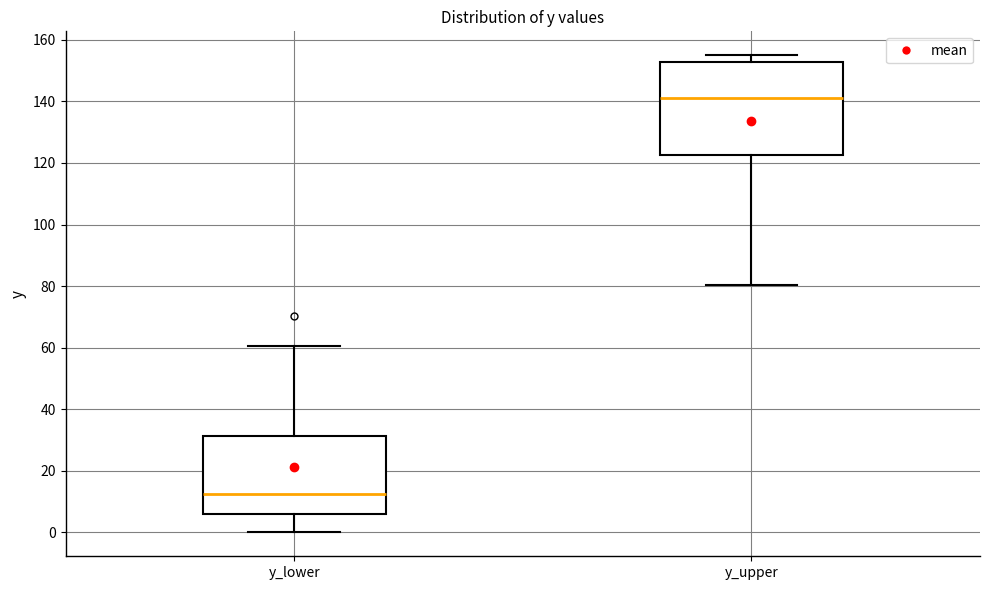

Reading left to right, transcribe this box plot: for each box, give where its median line is, the range the box spans, and where its two whiskers end, as read against the y-axis. The values are not printed on the chart, so give them approximately, as read against the axis.

y_lower: median 12, box 6 to 32, whiskers 0 to 60
y_upper: median 142, box 122 to 152, whiskers 80 to 156